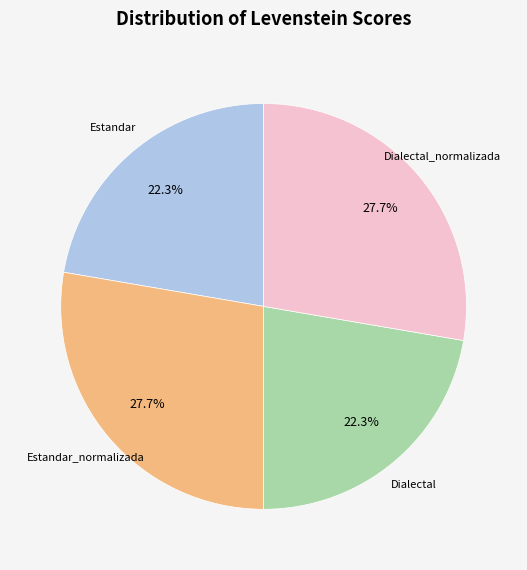

Does any single category account for the majority?

No